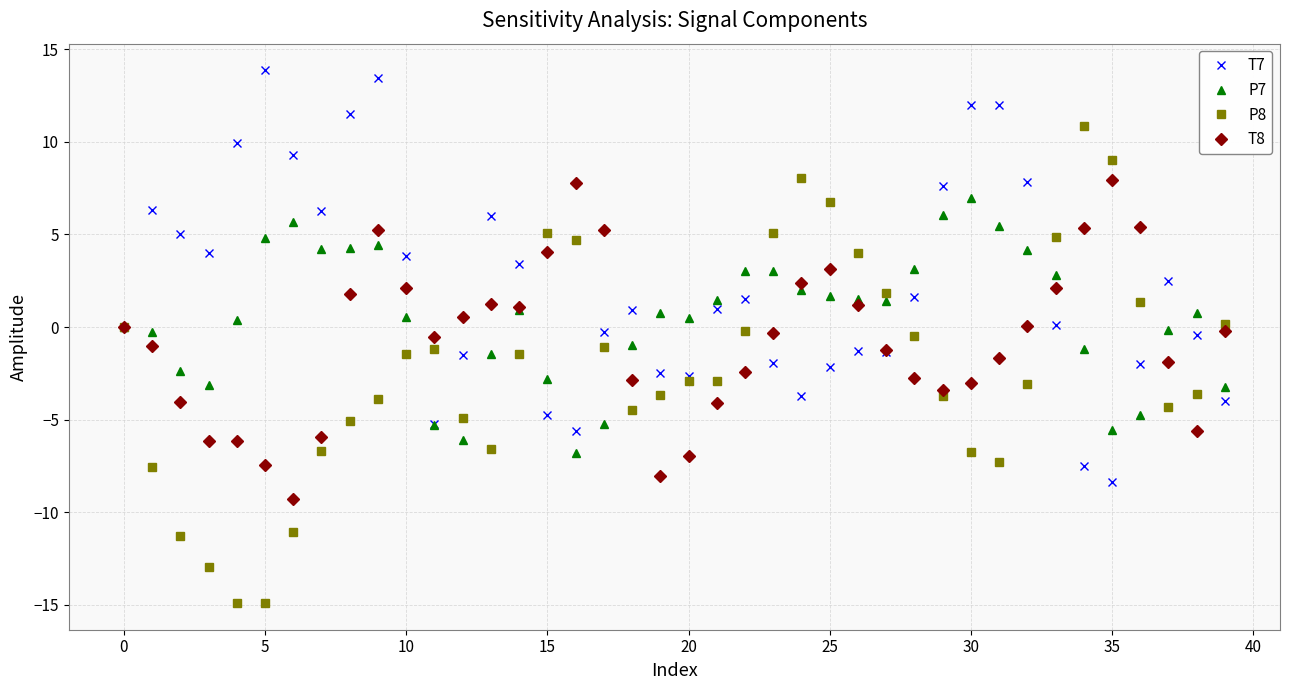

List the series in order of their peak value, lowest first.

P7, T8, P8, T7